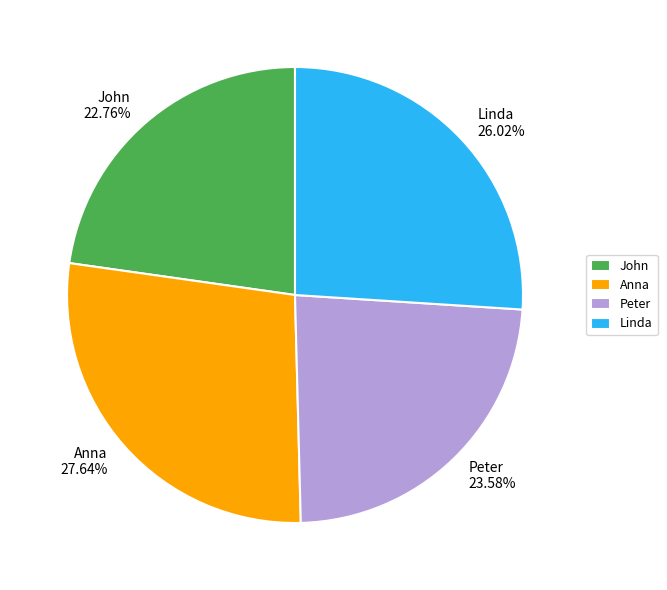

Is there any slice that represents more than half of the pie?

No